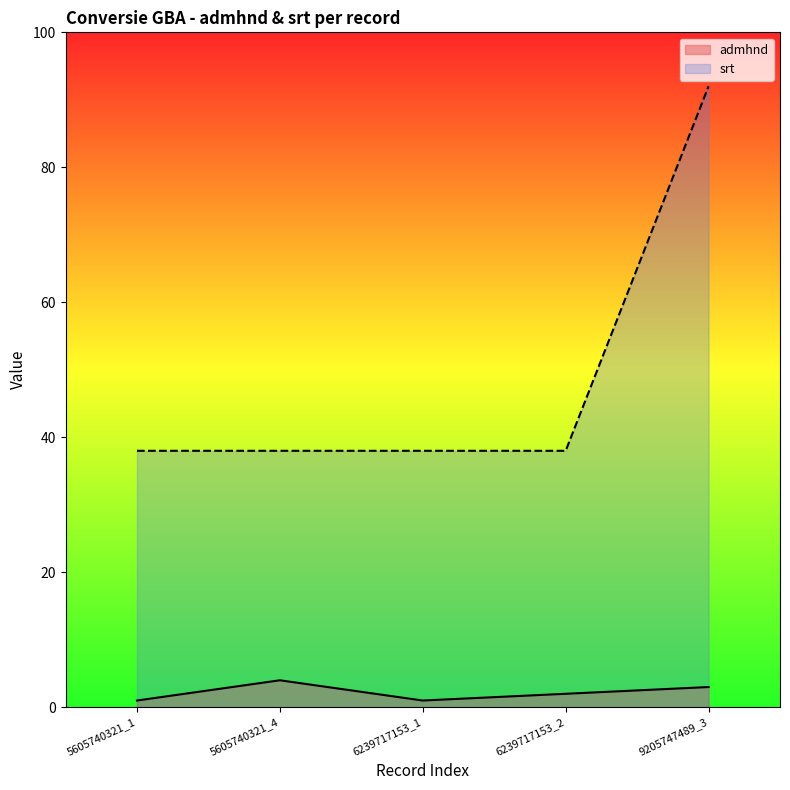

What is the maximum value shown in the chart?

92